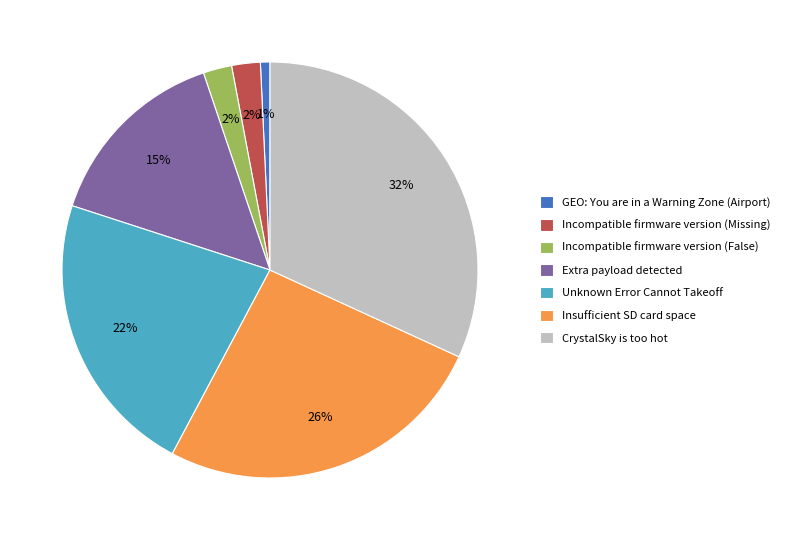

Is the sum of Insufficient SD card space and Extra payload detected greater than half?

No